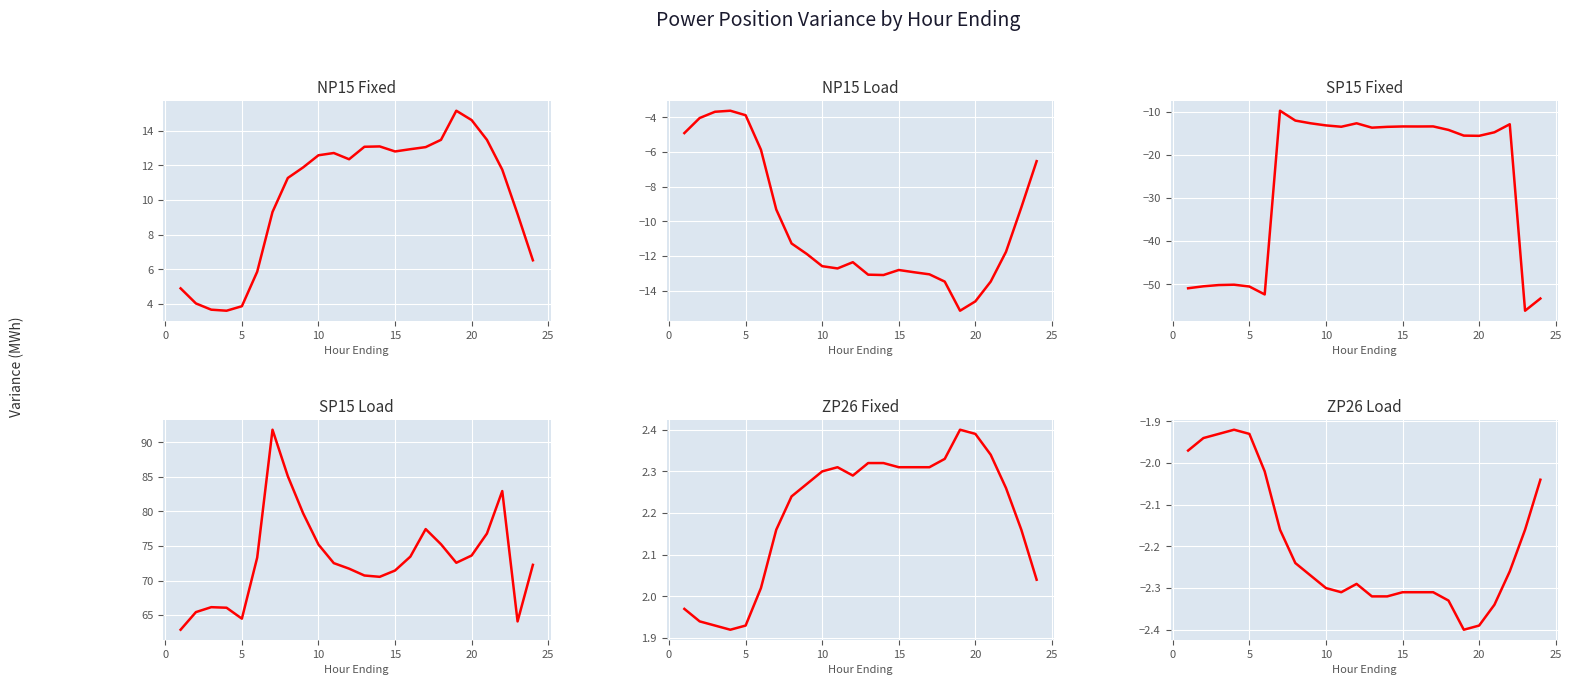

True or false: NP15 Load and SP15 Fixed cross at least once.

False